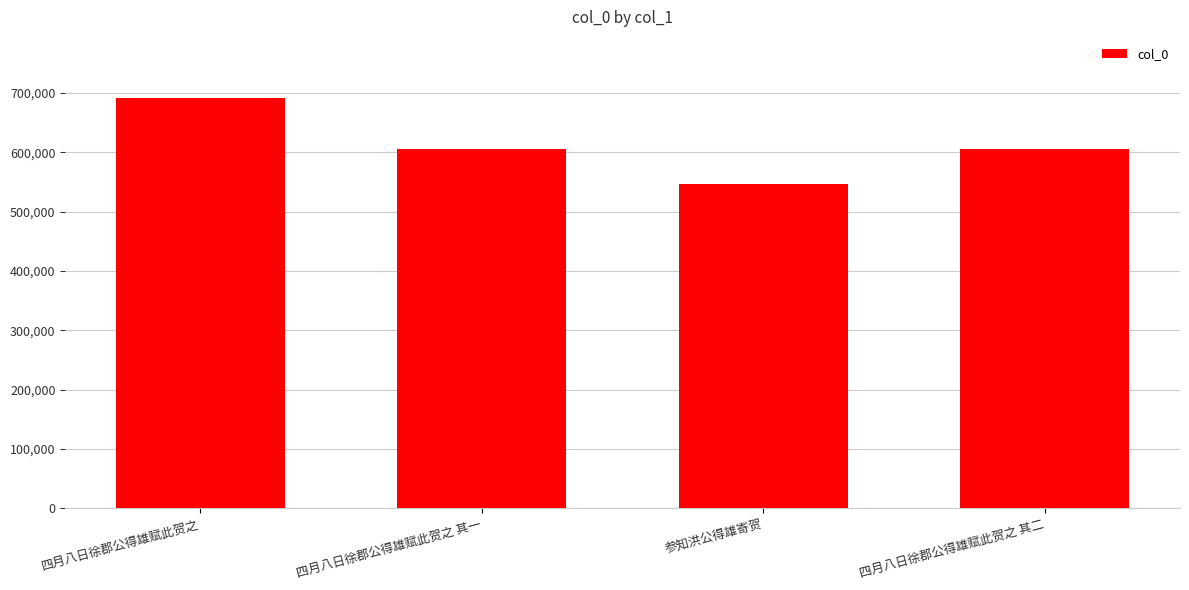

Is it true that the value at 四月八日徐郡公得雄赋此贺之 其一 is 604751?

True